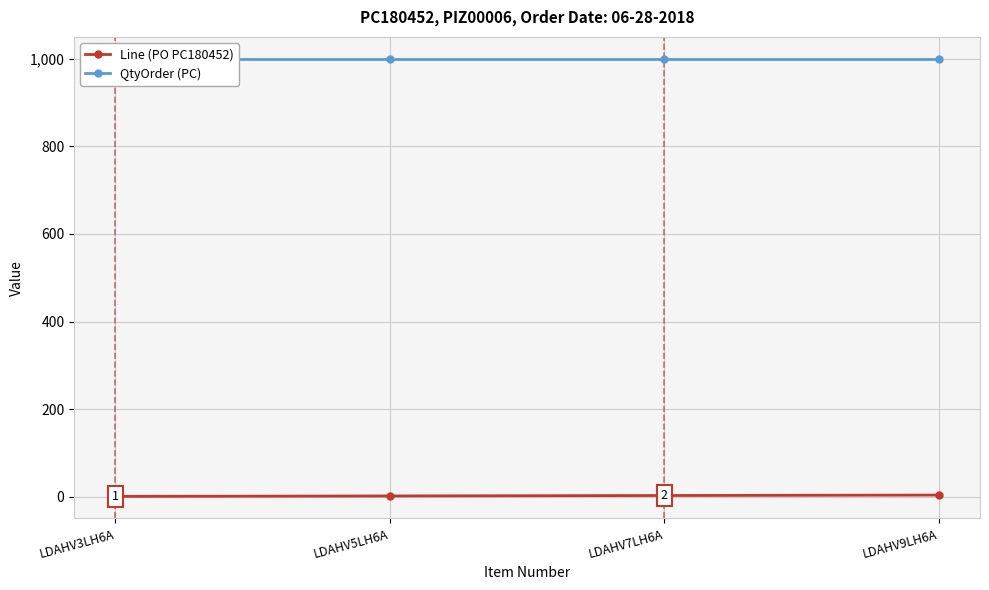

Reading left to right, extract all data points from this chart.

Line (PO PC180452): LDAHV3LH6A=1	LDAHV5LH6A=2	LDAHV7LH6A=3	LDAHV9LH6A=4
QtyOrder (PC): LDAHV3LH6A=1000	LDAHV5LH6A=1000	LDAHV7LH6A=1000	LDAHV9LH6A=1000